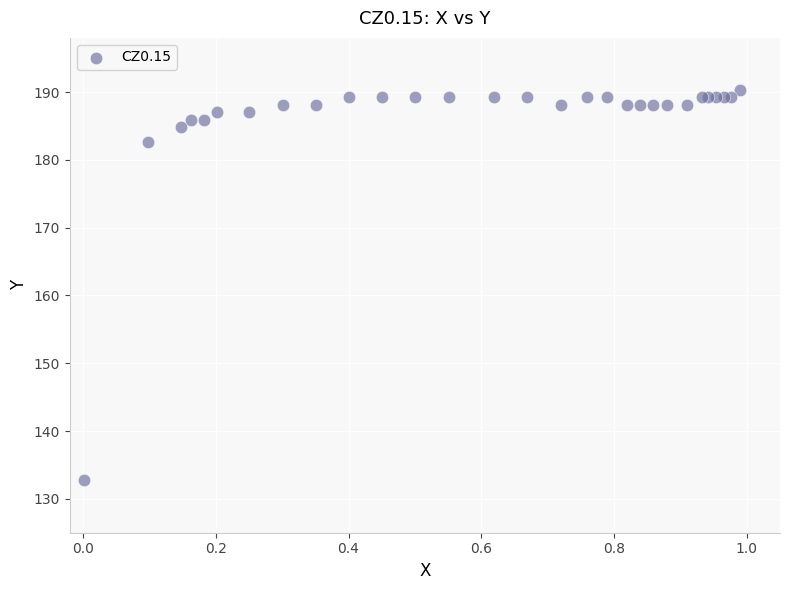

What Y value in the scatter plot is closest to 161?

182.6